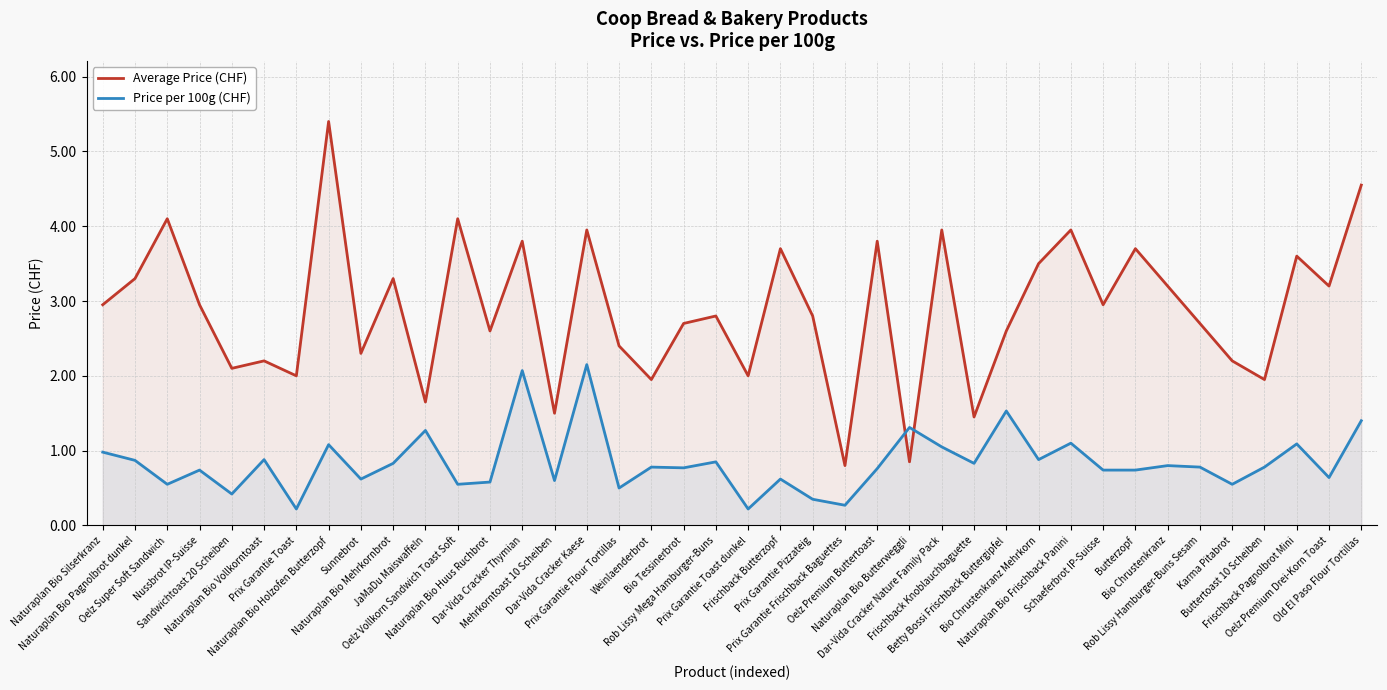

Which has a higher value, Rob Lissy Hamburger-Buns Sesam or Weinlaenderbrot?

Rob Lissy Hamburger-Buns Sesam